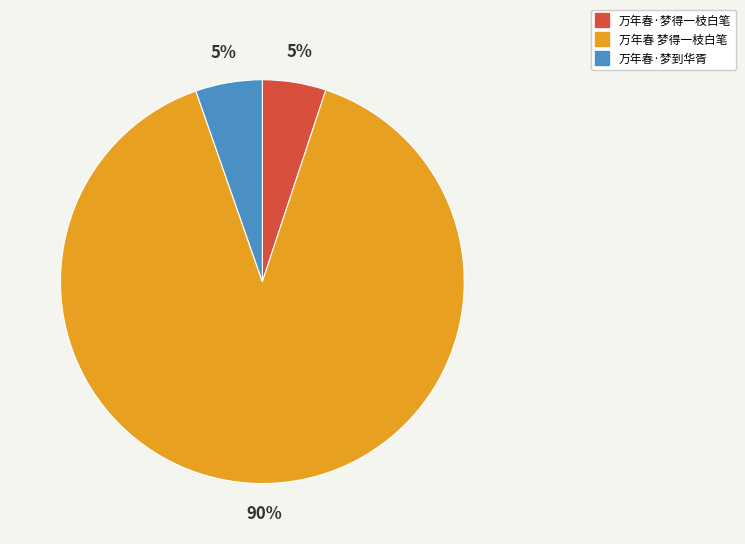

What percentage is the 万年春·梦得一枝白笔 slice, to the nearest percent?

5%